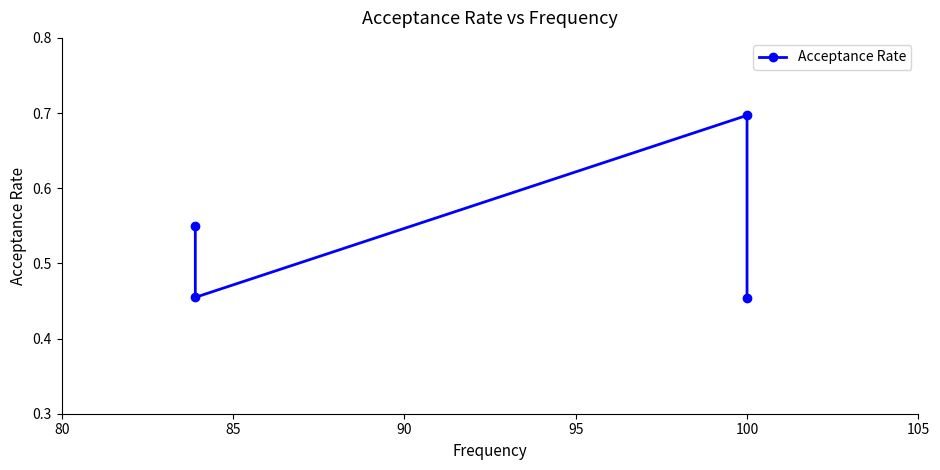

What is the change in value from 85 to 90?

-0.2